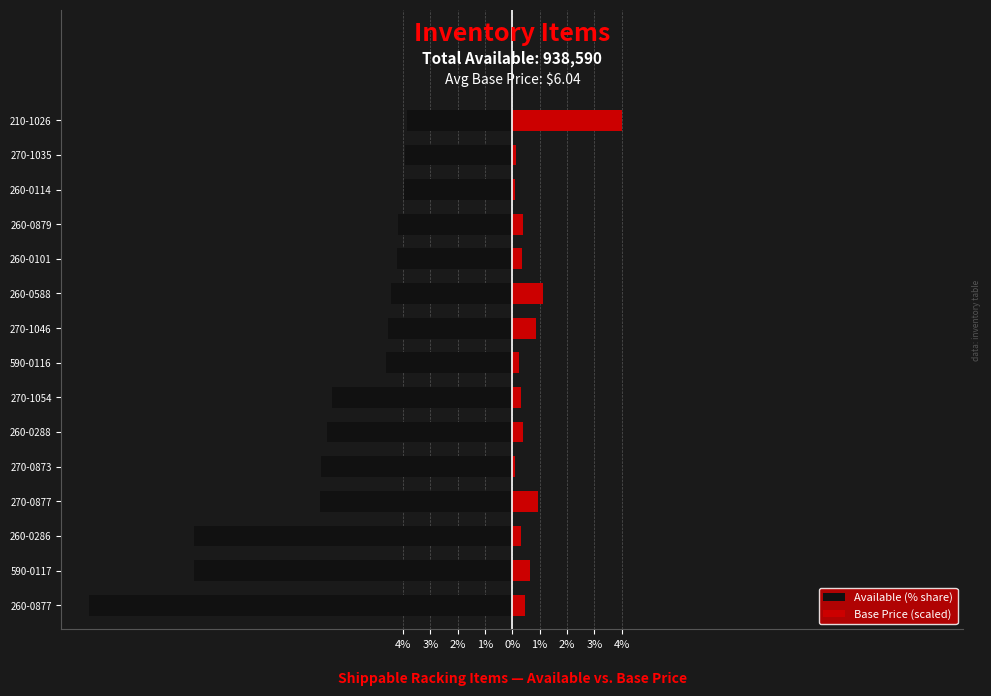

What is the highest value of the Base Price (scaled) series?

4.0